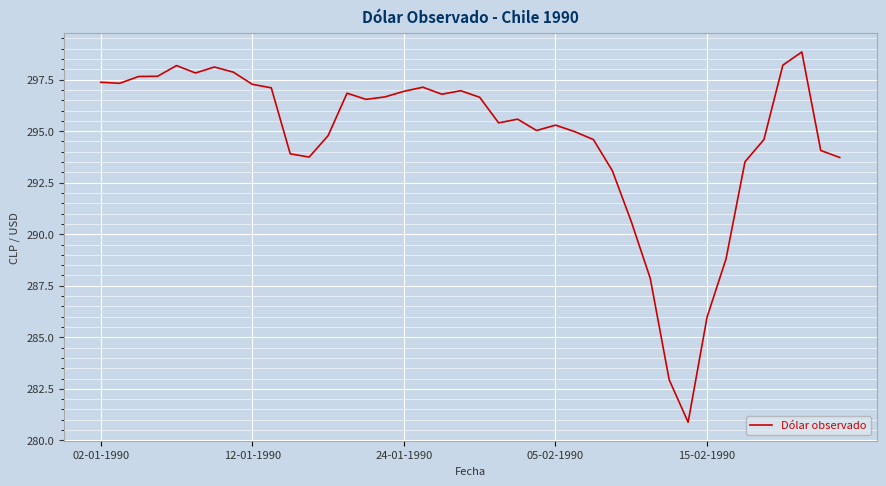

What is the minimum value shown in the chart?

280.9